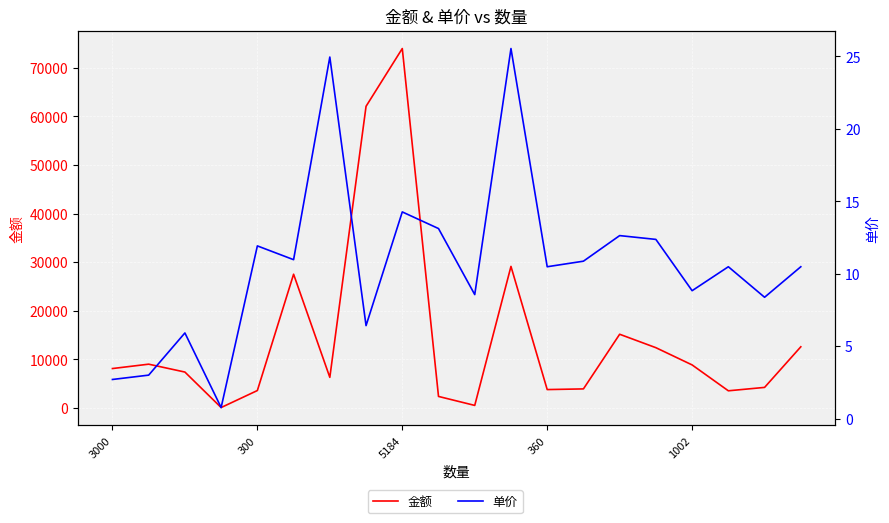

How many data points in 单价 are above 10?

12